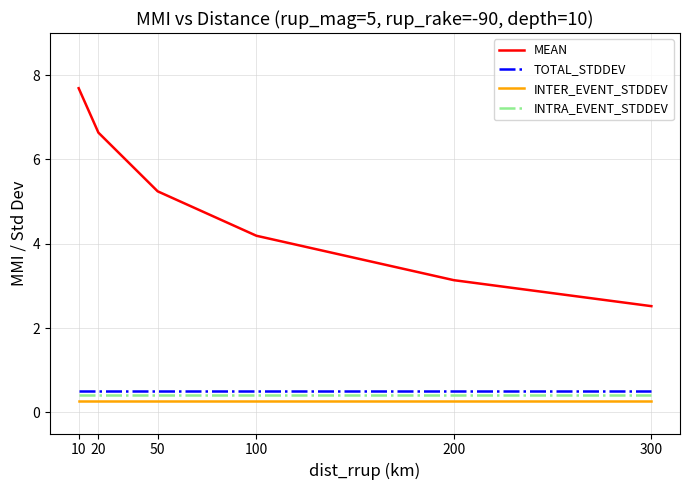

What are all the series names shown in the legend?

MEAN, TOTAL_STDDEV, INTER_EVENT_STDDEV, INTRA_EVENT_STDDEV